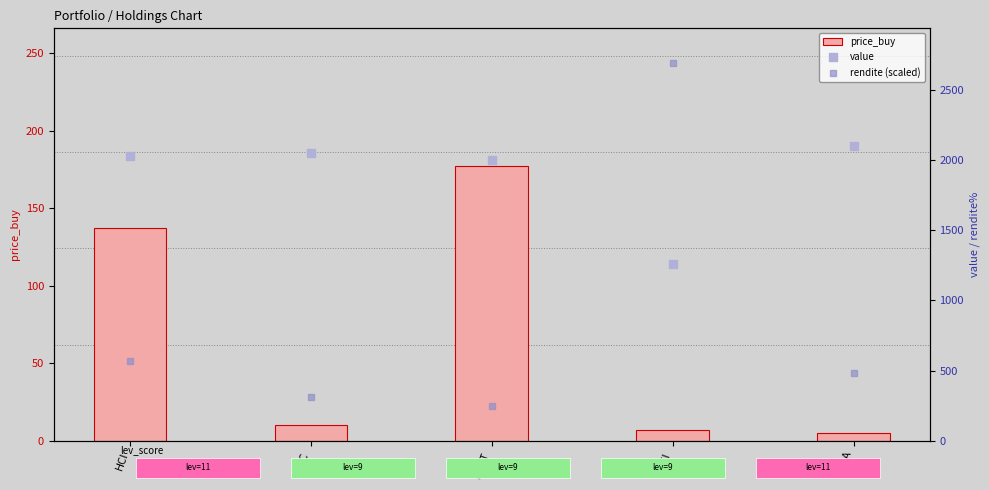

What are all the series names shown in the legend?

price_buy, value, rendite (scaled)